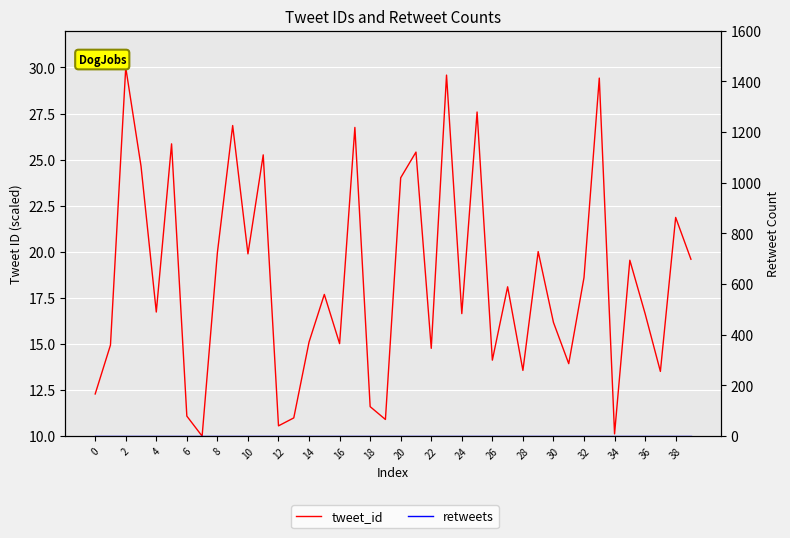

True or false: retweets has more than 2 points higher than both neighbors.

False